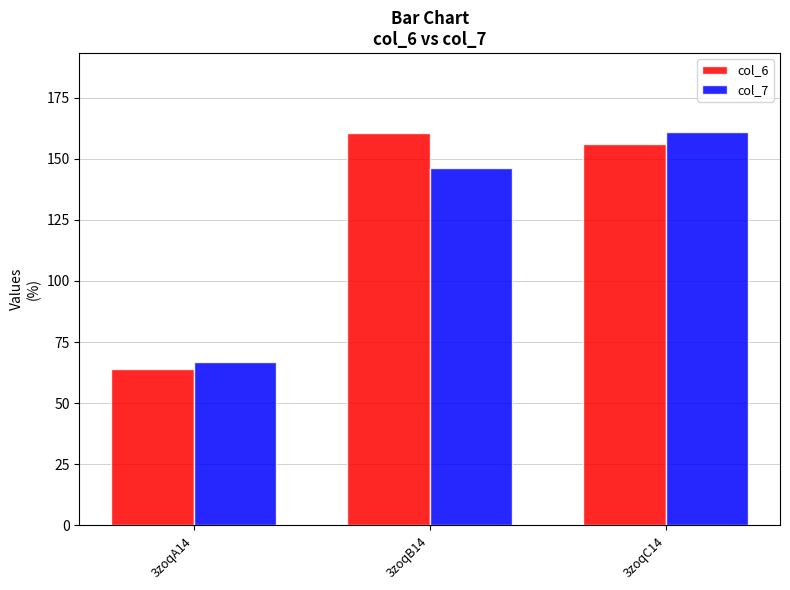

Rank the categories by col_7 value from highest to lowest.

3zoqC14, 3zoqB14, 3zoqA14